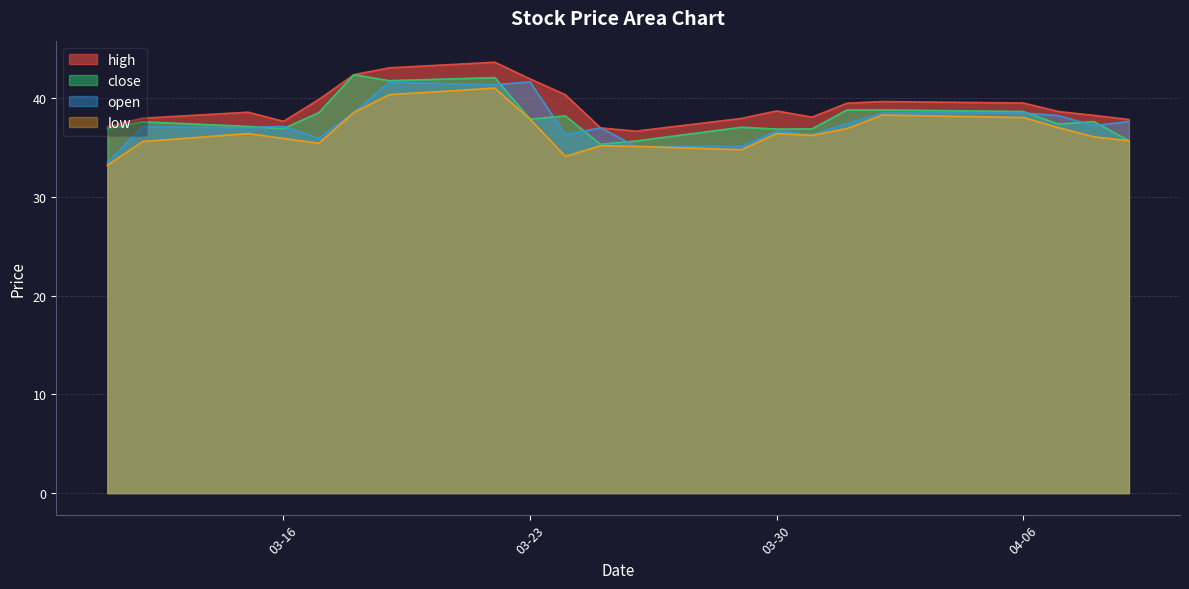

What is the minimum value shown in the chart?

33.2